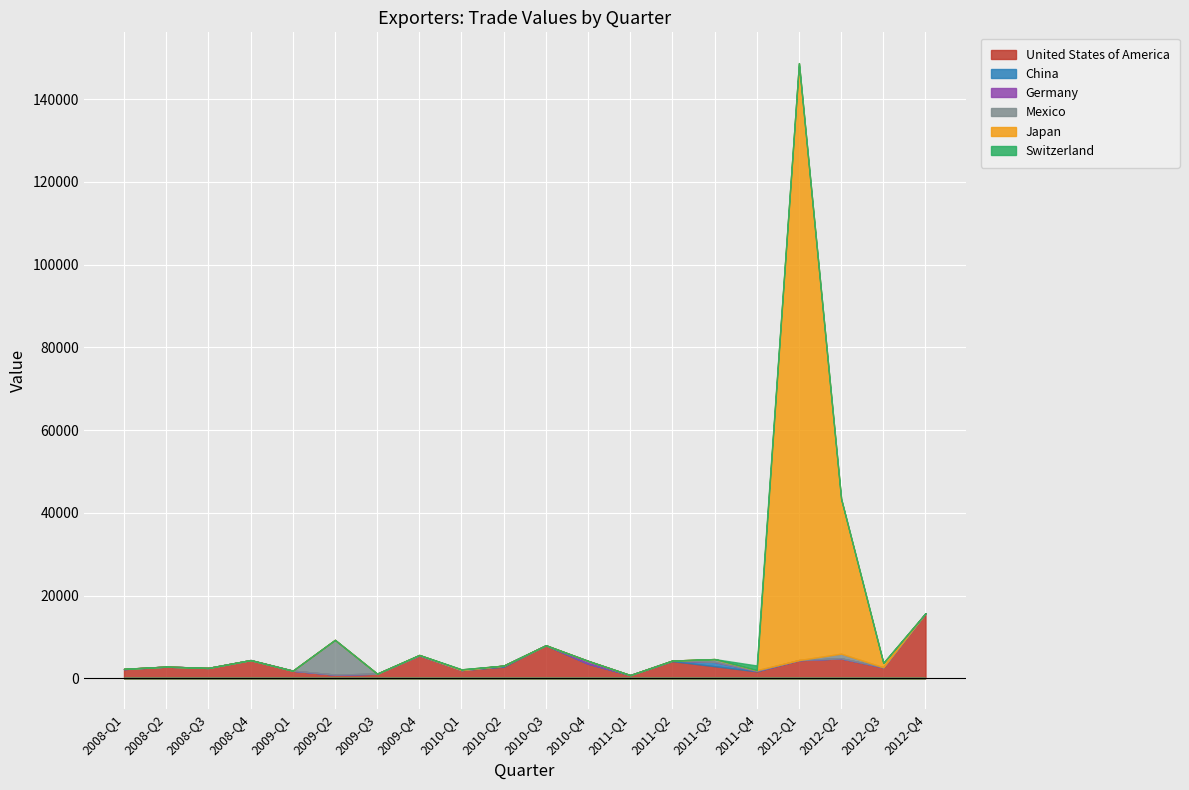

What is the label of the 13th point from the right?

2009-Q4